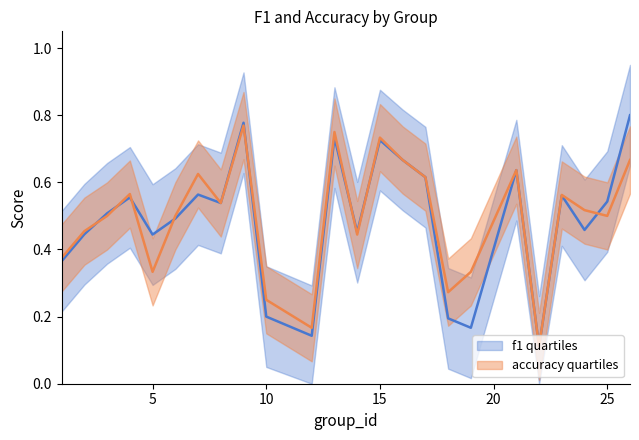

What is the difference between the second highest and minimum values in the f1 series?

0.7